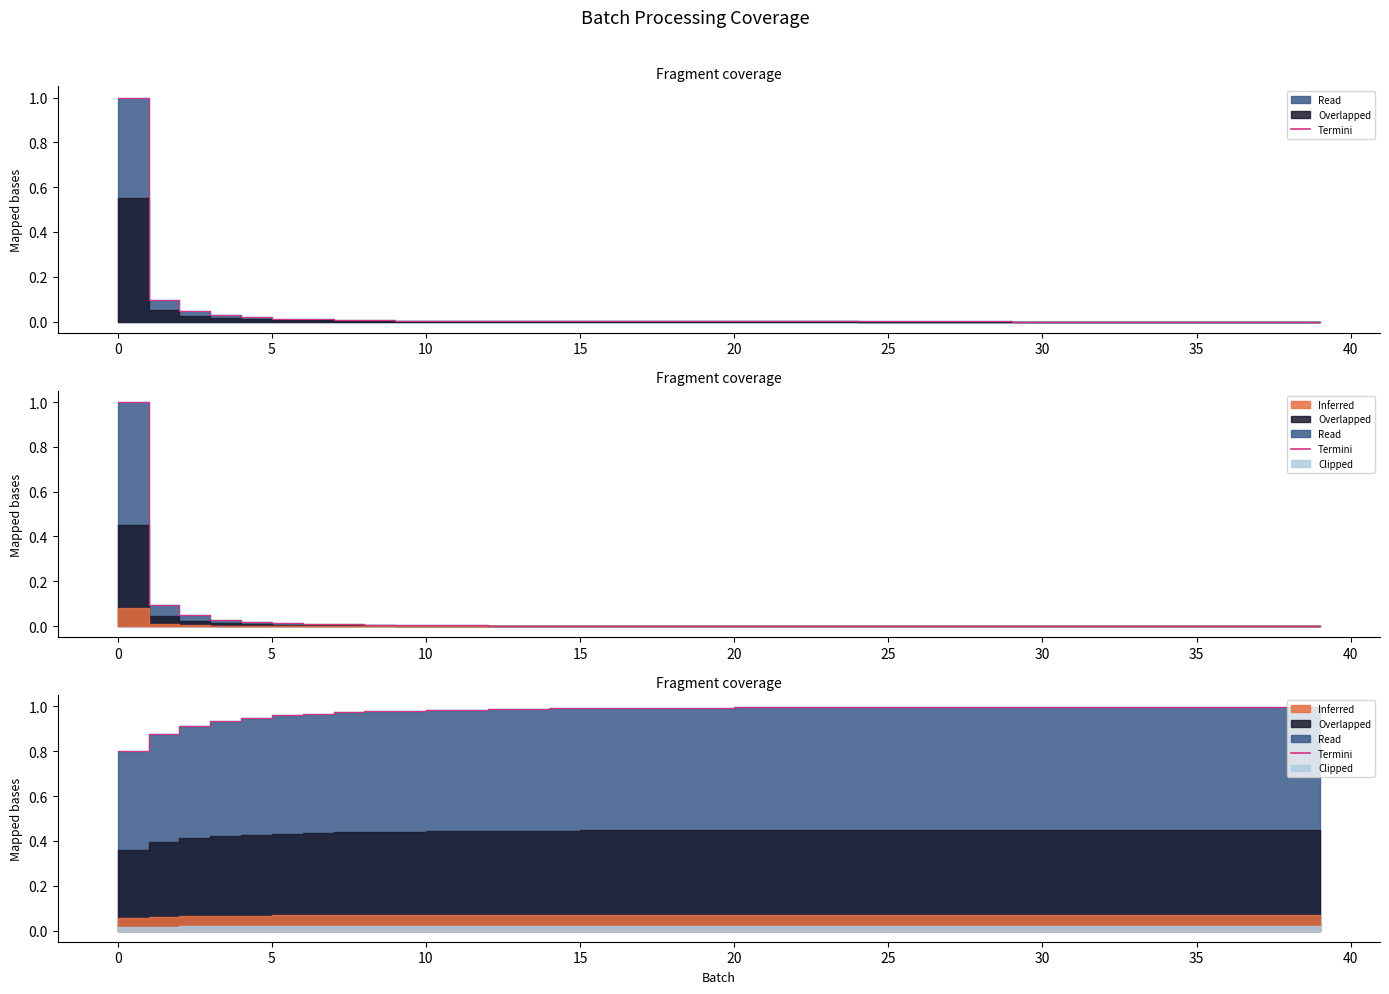

Reading left to right, what are all the values shown in this chart?

0.8	0.9	0.9	0.9	0.9	1.0	1.0	1.0	1.0	1.0	1.0	1.0	1.0	1.0	1.0	1.0	1.0	1.0	1.0	1.0	1.0	1.0	1.0	1.0	1.0	1.0	1.0	1.0	1.0	1.0	1.0	1.0	1.0	1.0	1.0	1.0	1.0	1.0	1.0	1.0